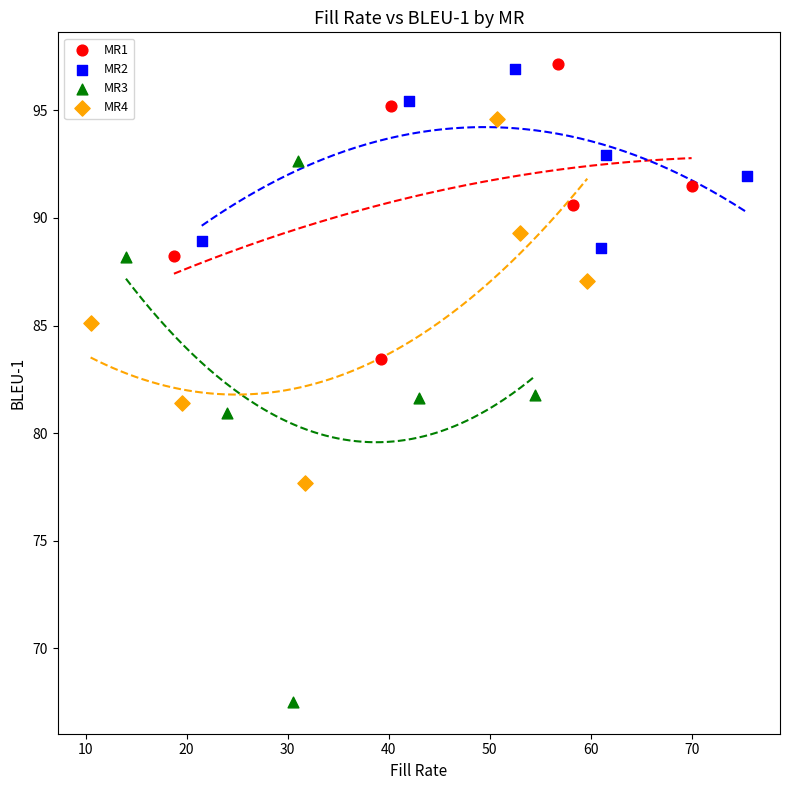

Which series has the largest Y range (max minus min)?

MR3